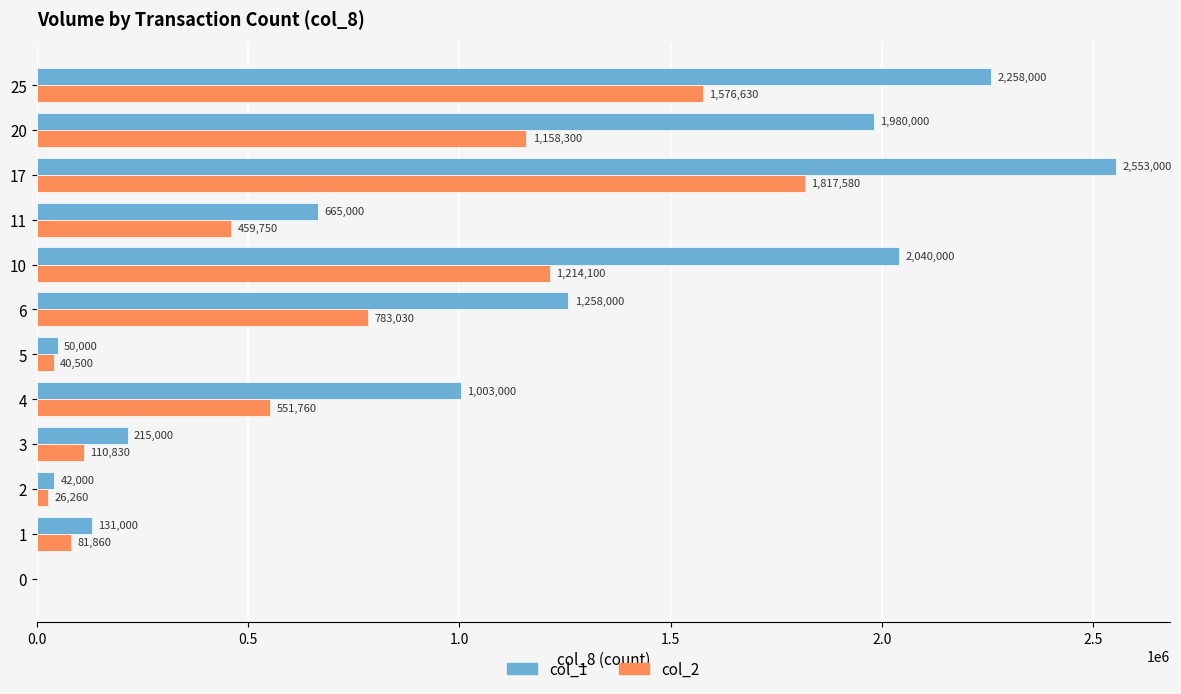

What is the sum of the col_2 values at 10 and 25?

2790730